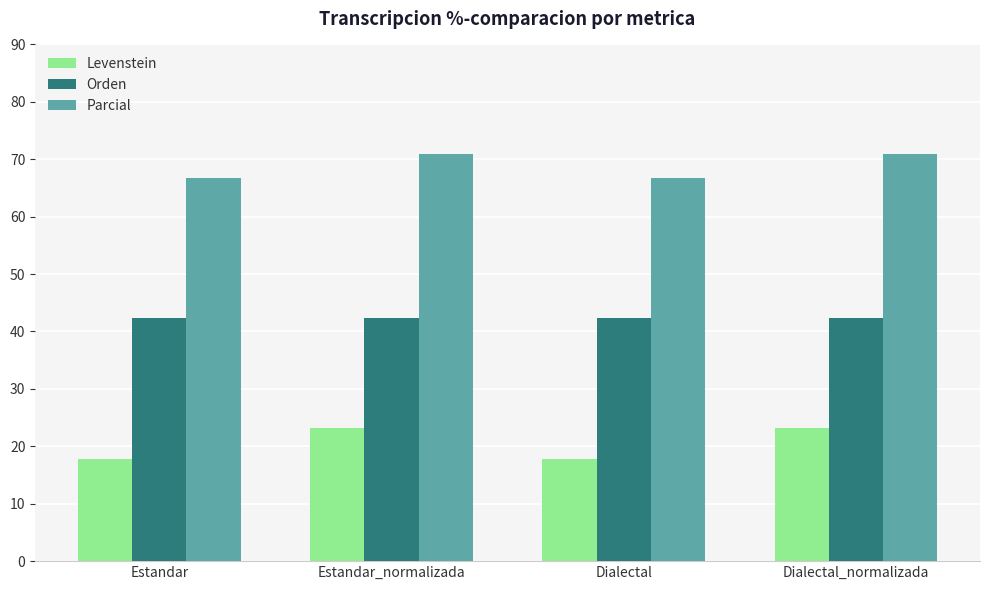

What position from the left is Dialectal?

3